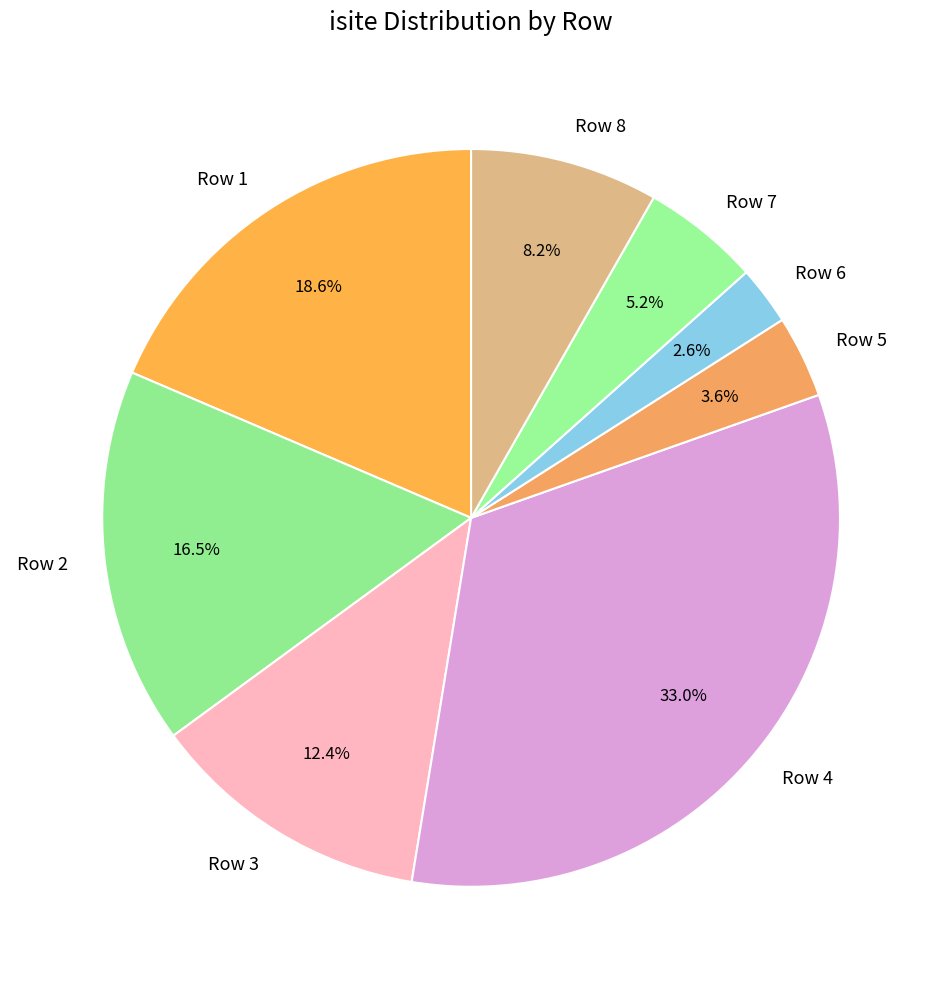

To the nearest percent, what percentage of the pie is Row 3?

12%